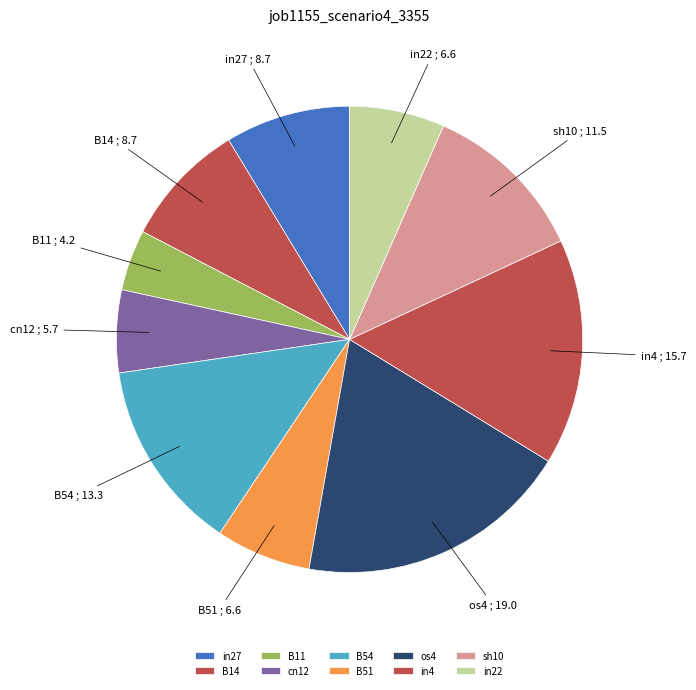

What is the smallest slice in the pie chart?

B11